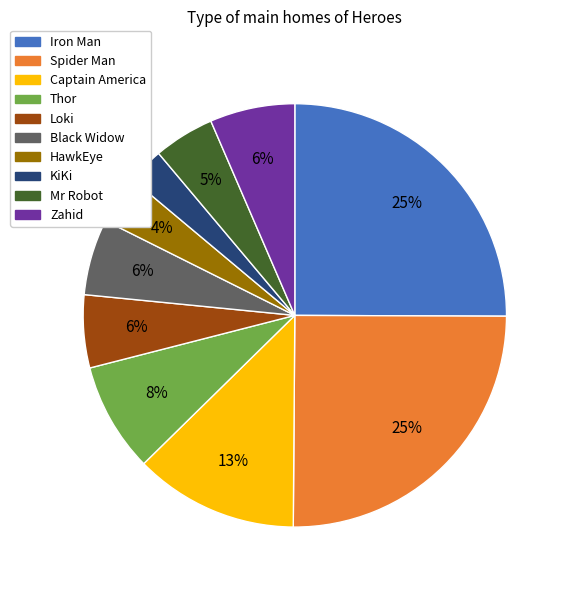

Count the number of slices in the pie.

10